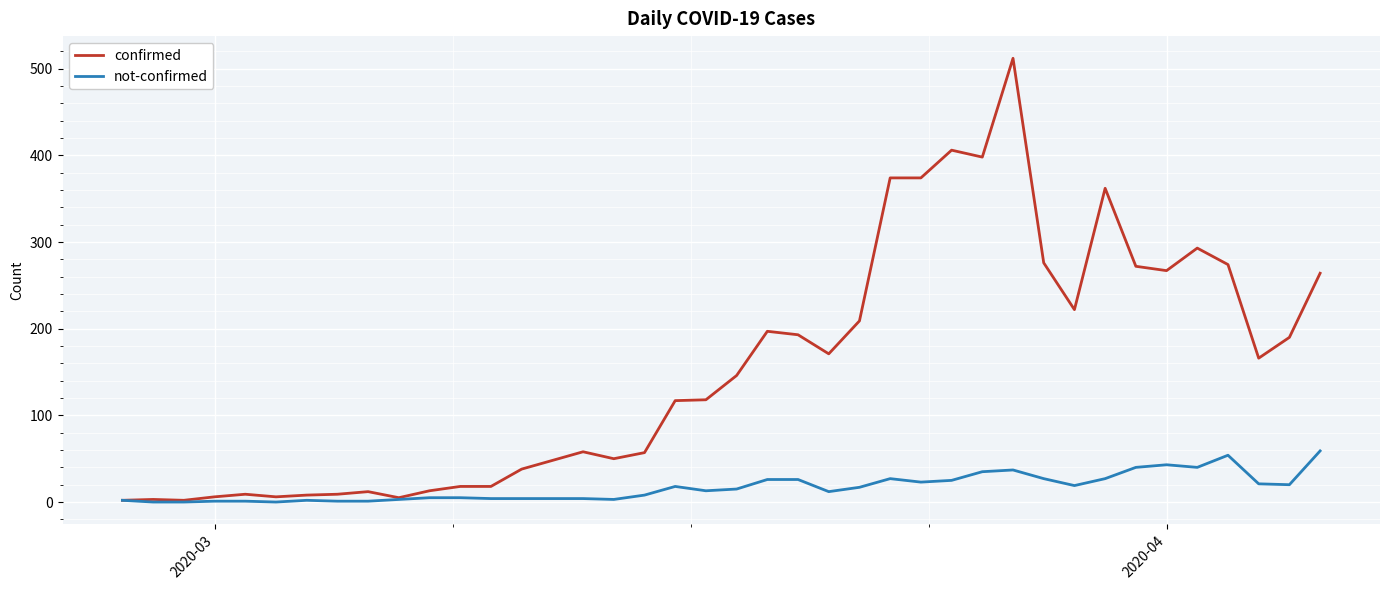

Which series has the largest range (max minus min)?

confirmed